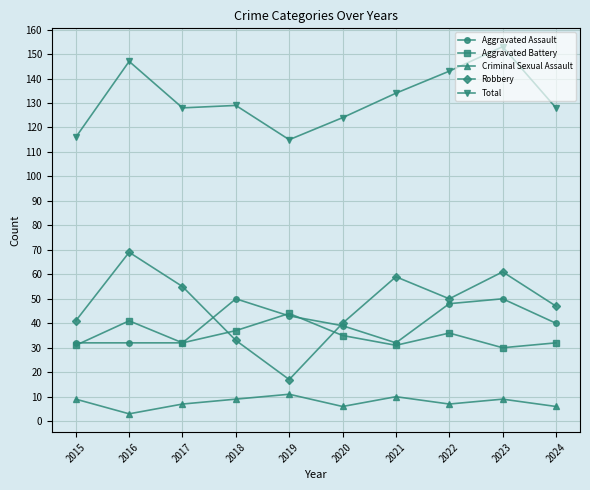

What is the value of the Total point at the 3rd from the left?

128